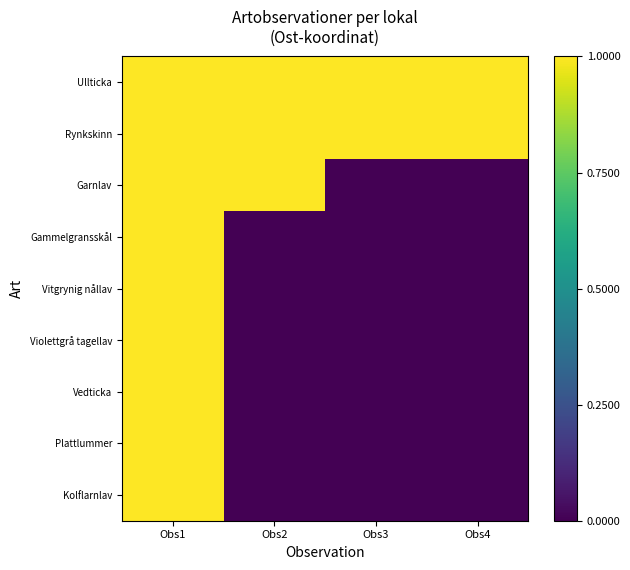

How many data points does each series have?

4